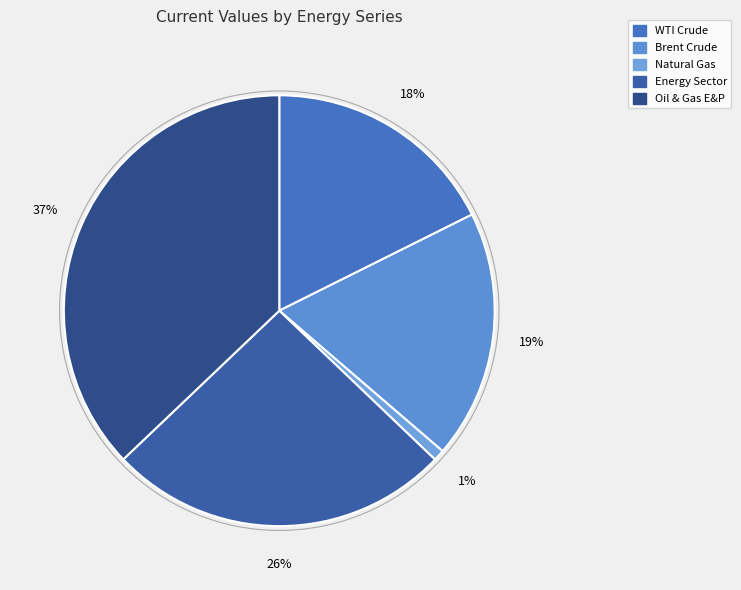

To the nearest percent, what is the average slice percentage?

20%